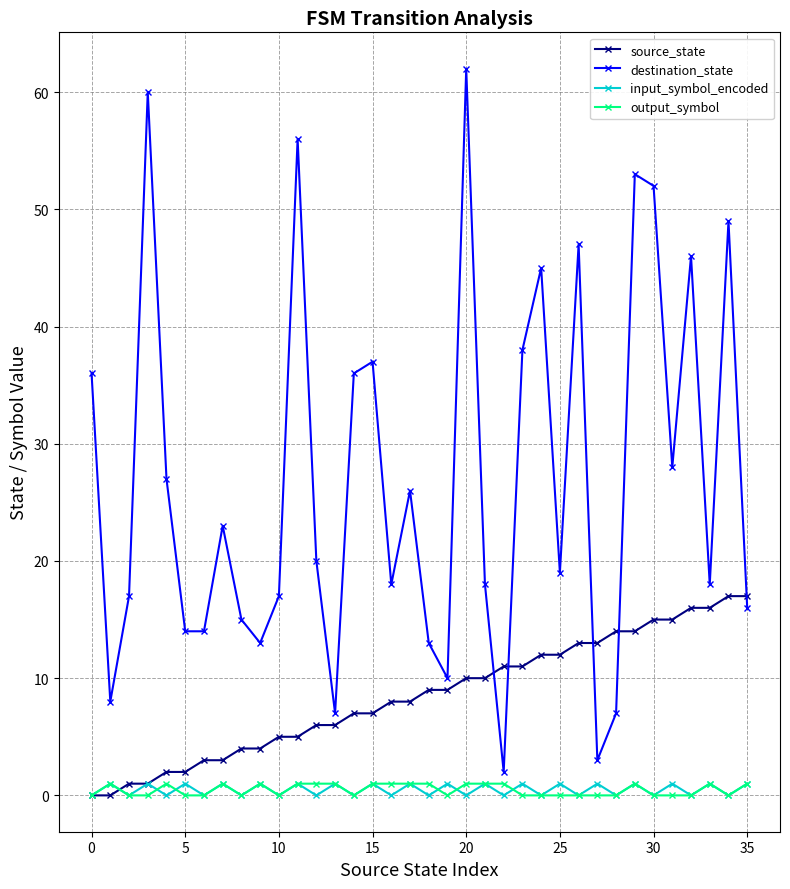

True or false: destination_state and input_symbol_encoded cross at least once.

False